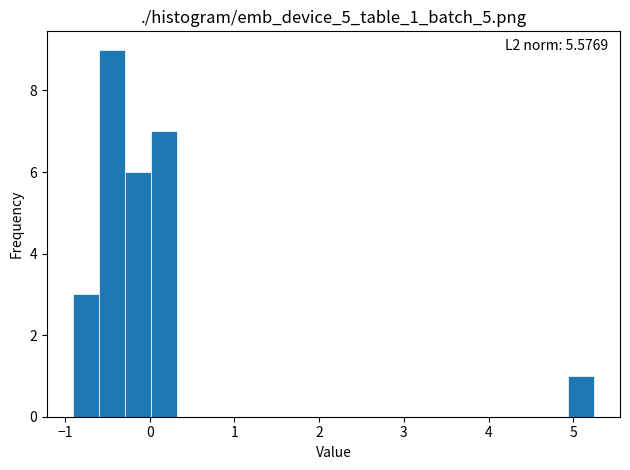

Read against the x-axis, roughly where is the centre of the tallest bar?

-0.4